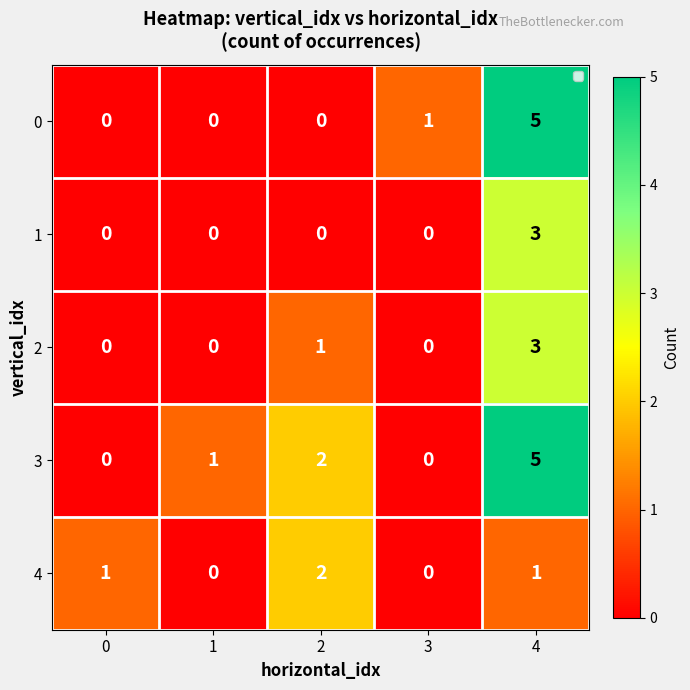

List the series in order of their peak value, highest first.

0, 3, 1, 2, 4